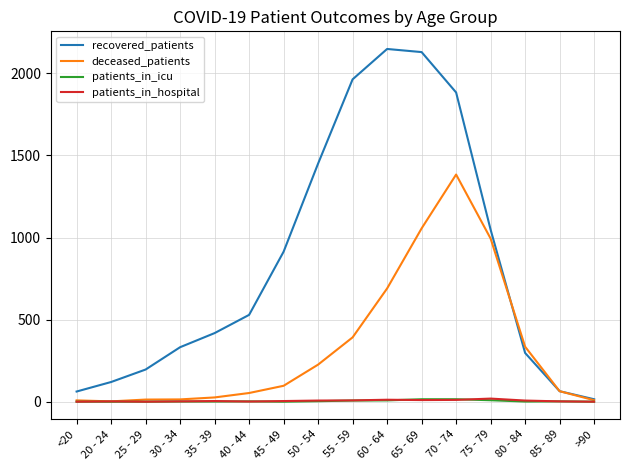

Which series has the widest spread of values?

recovered_patients